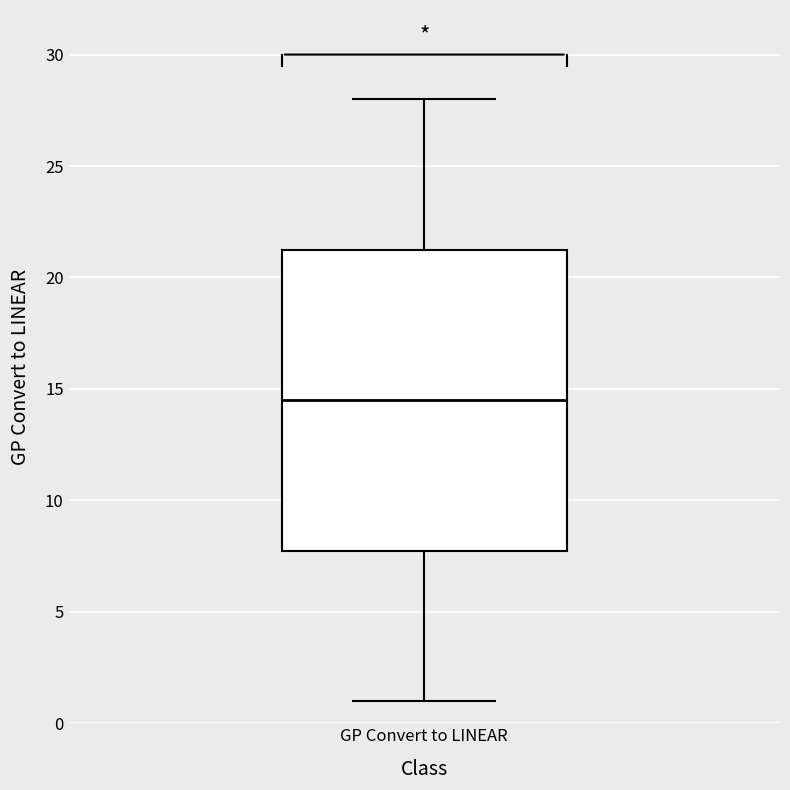

Where is the upper edge of the box for GP Convert to LINEAR on the y-axis? The values are not printed on the chart, so give them approximately, as read against the axis.

21.5